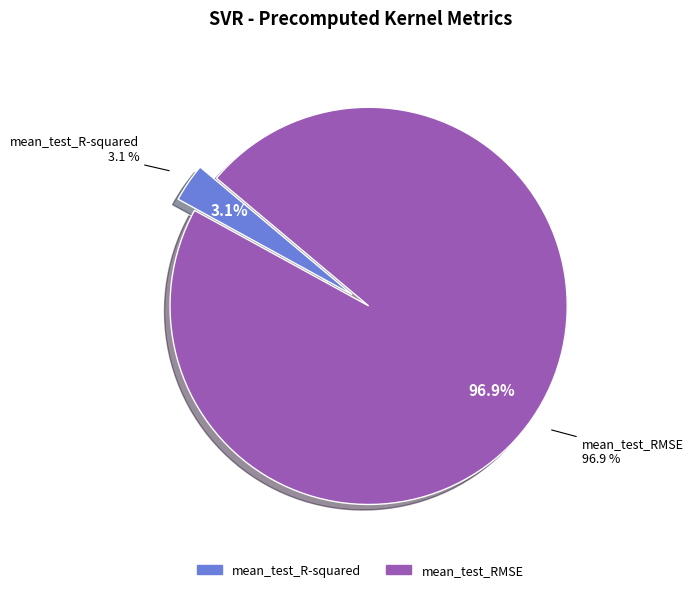

True or false: mean_test_R-squared accounts for 16% of the total.

False